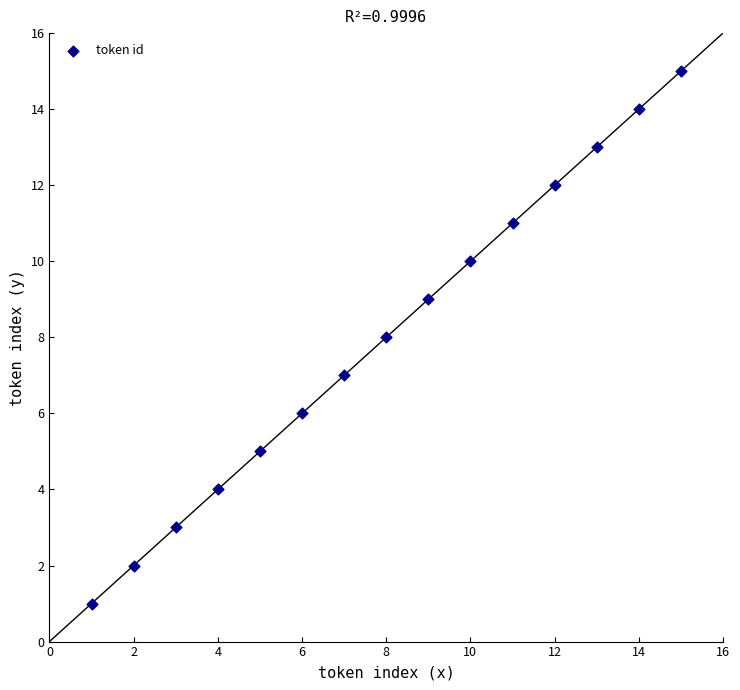

What is the range of Y values (max minus min)?

14